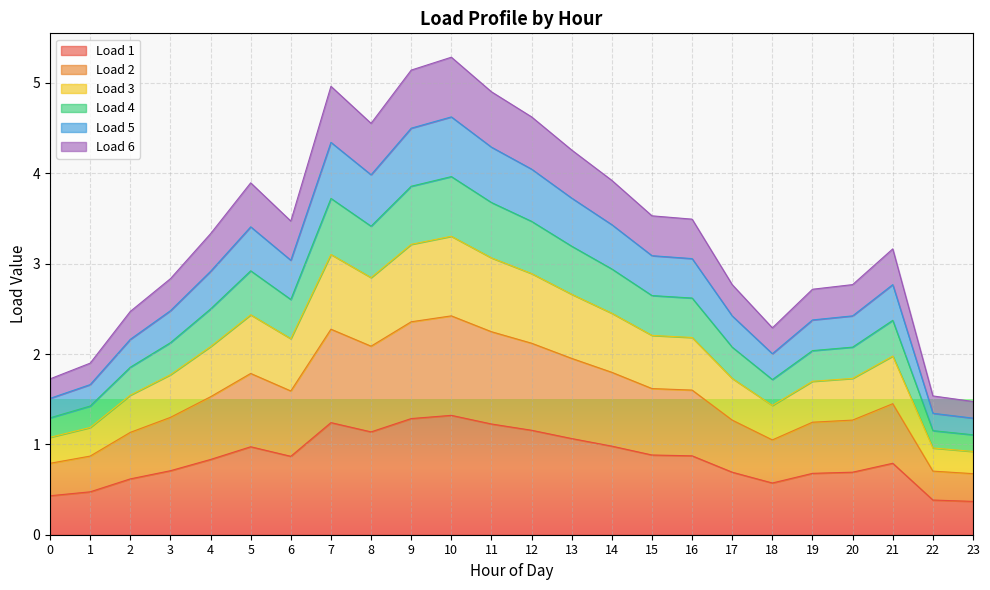

How many distinct data groups are displayed?

6